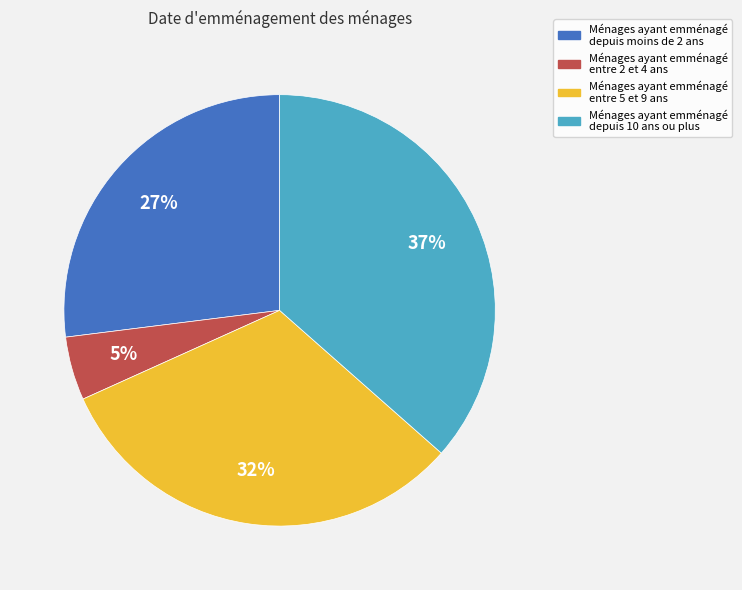

Does any single category account for the majority?

No